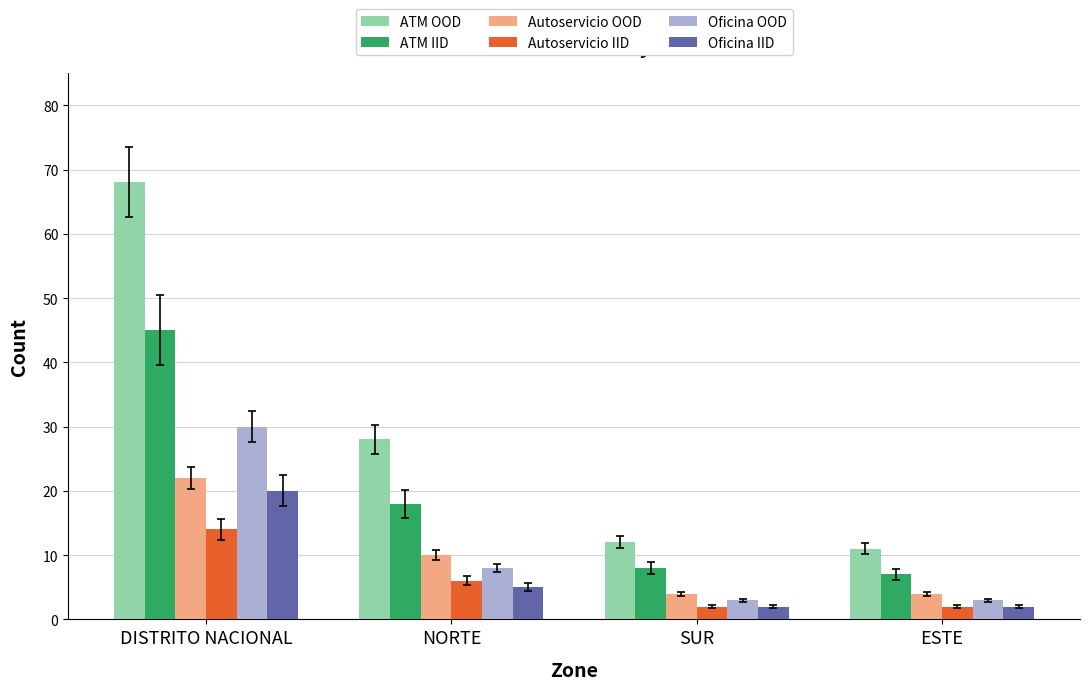

What is the sum of all Oficina OOD values?

44